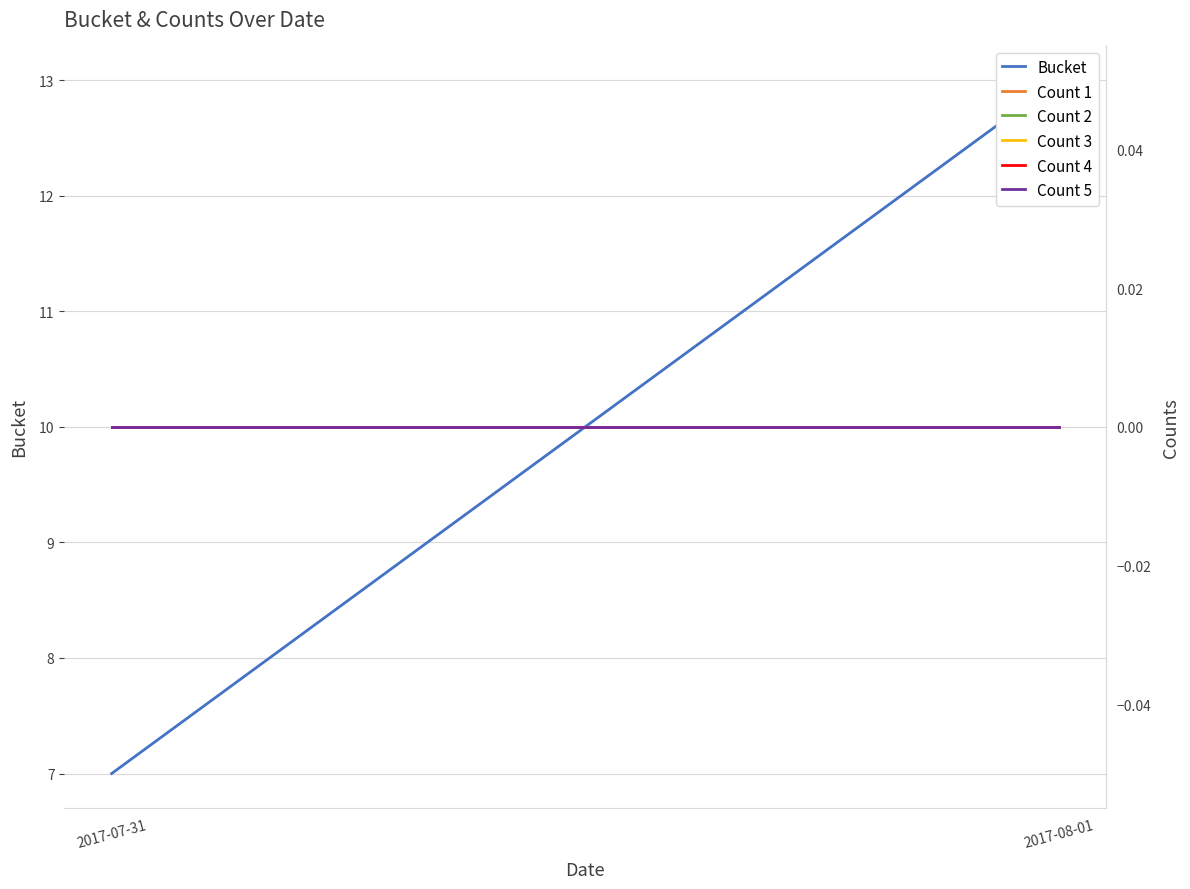

Which series has the largest total across all categories?

Bucket